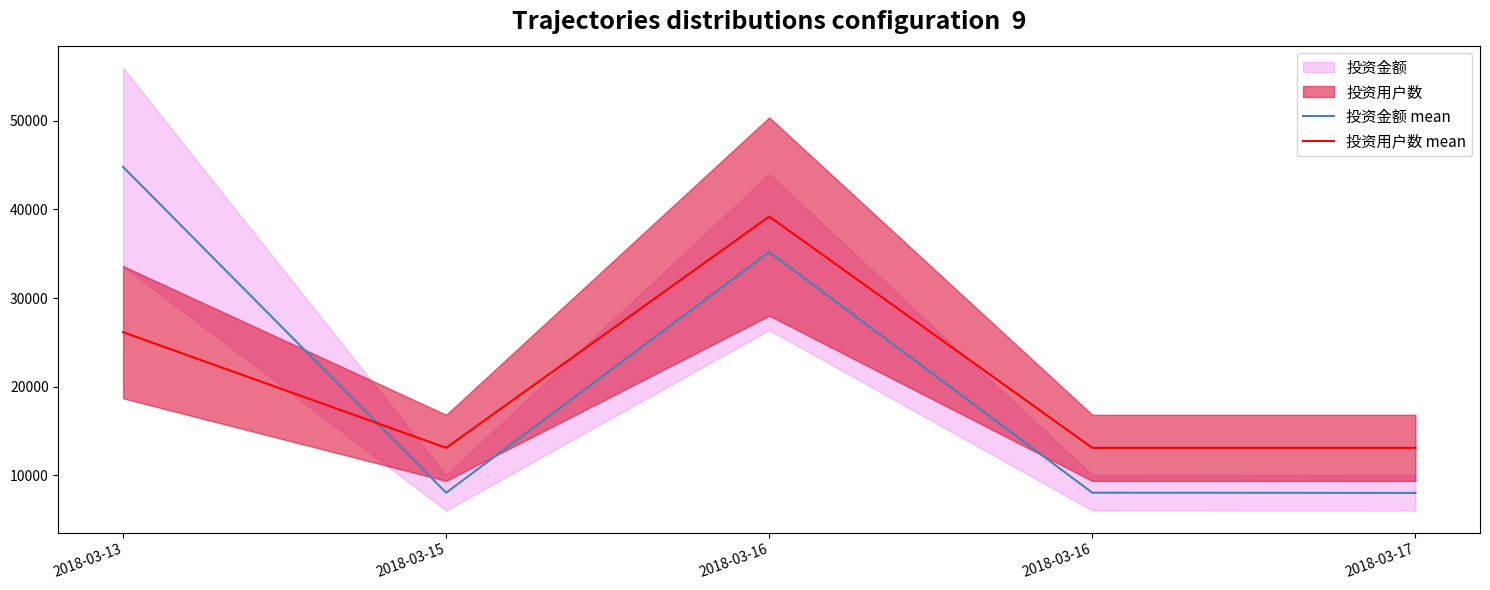

In 投资用户数 mean, how many points are higher than both neighbors (excluding endpoints)?

1